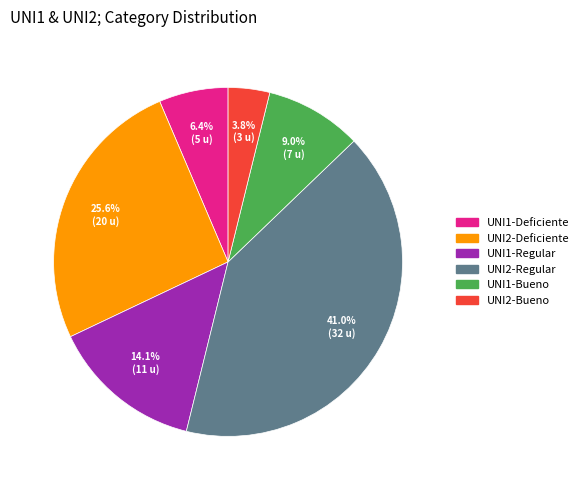

What percentage do UNI2-Deficiente and UNI1-Bueno together represent?

34.6%